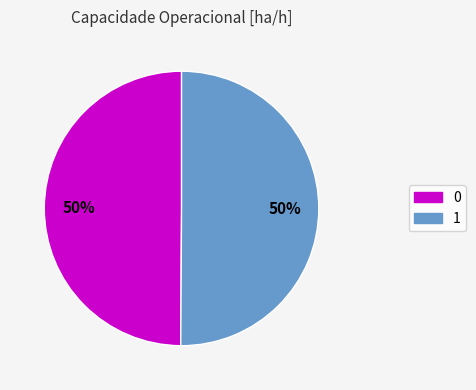

Do 0 and 1 together represent more than half of the pie?

Yes